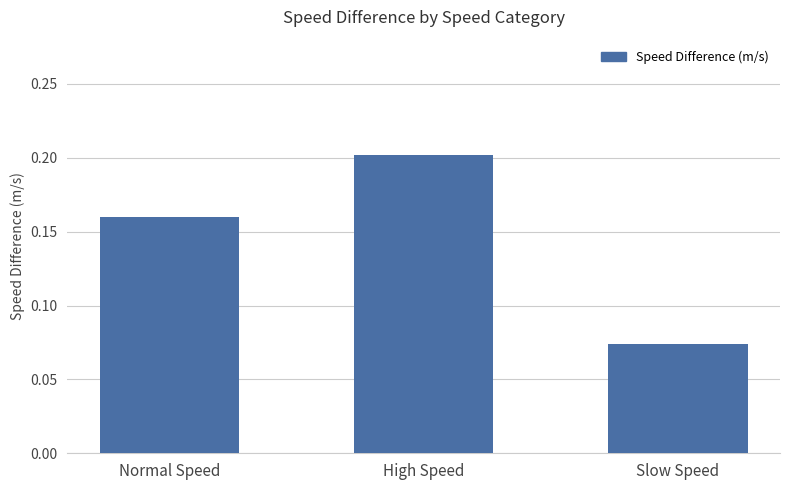

What is the change in value from Normal Speed to Slow Speed?

-0.1